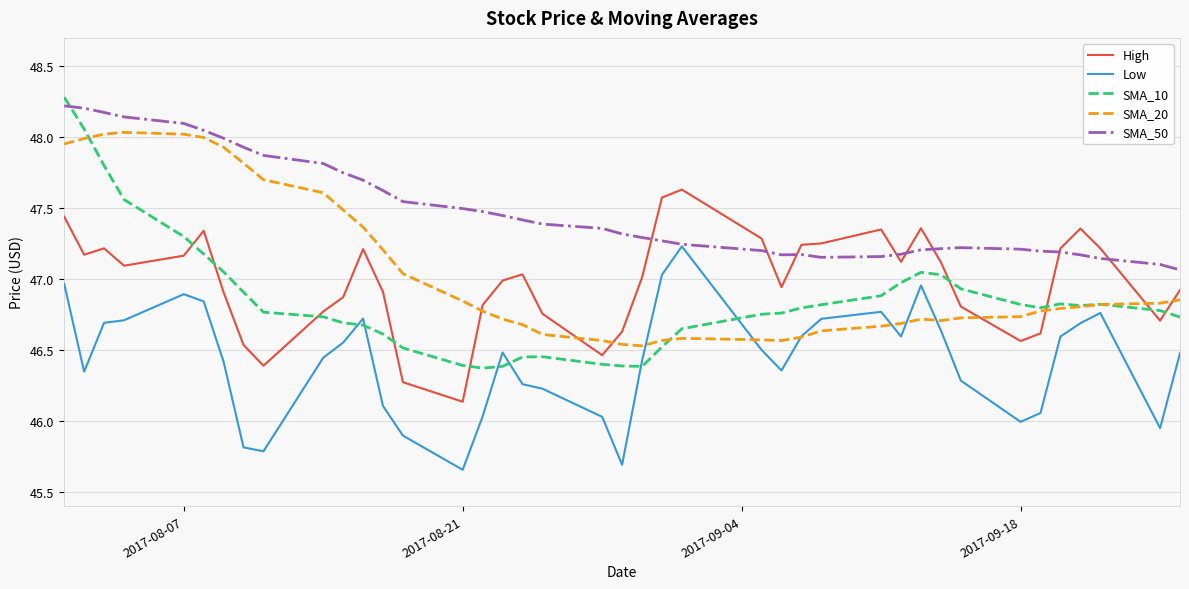

What is the greatest value displayed?

48.3